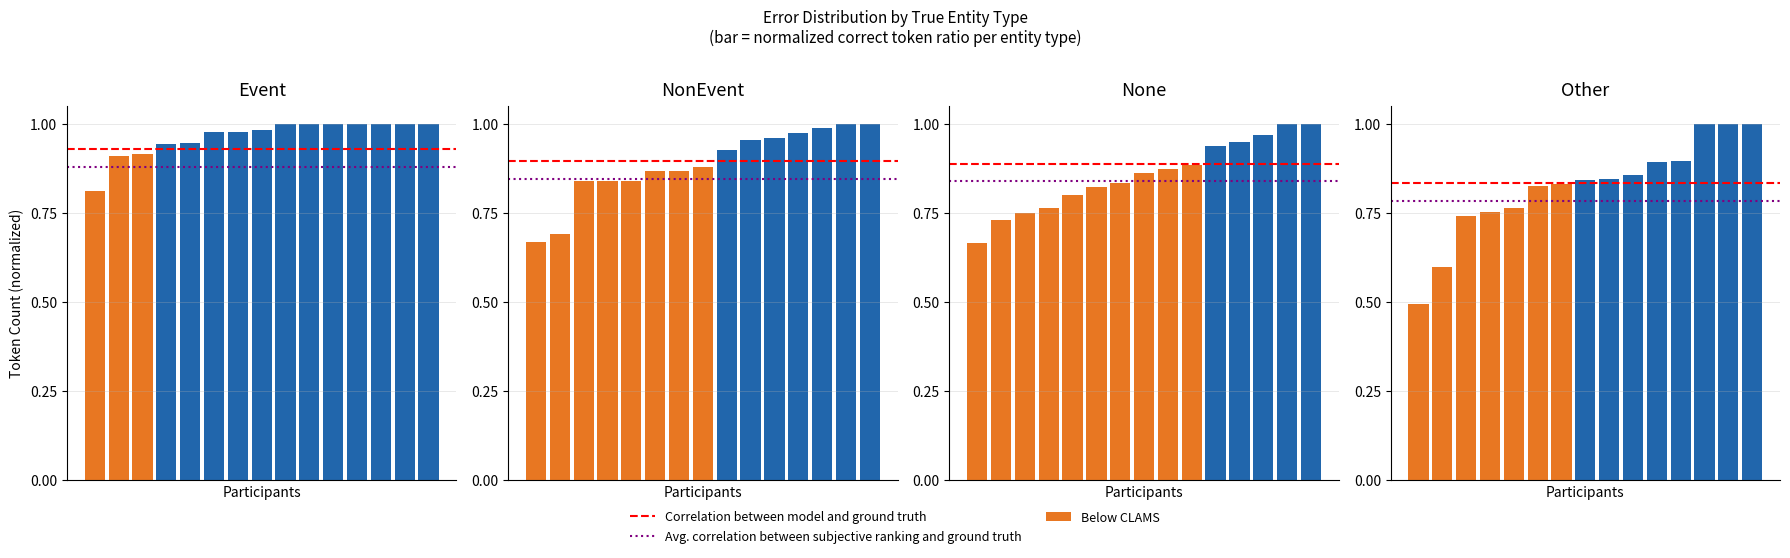

True or false: Avg. correlation between subjective ranking and ground truth has a value of 0.5 at 0.

False